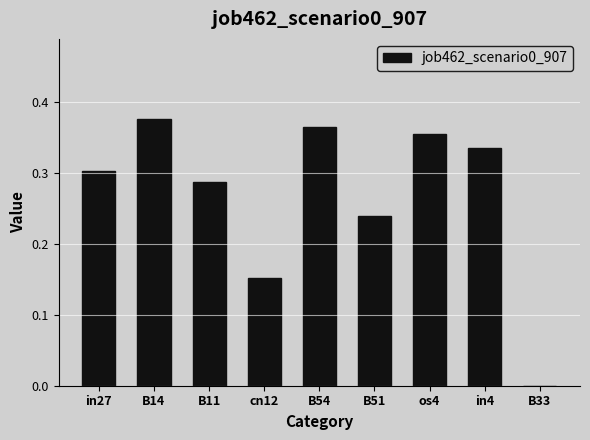

What is the change in value from in27 to os4?

+0.1